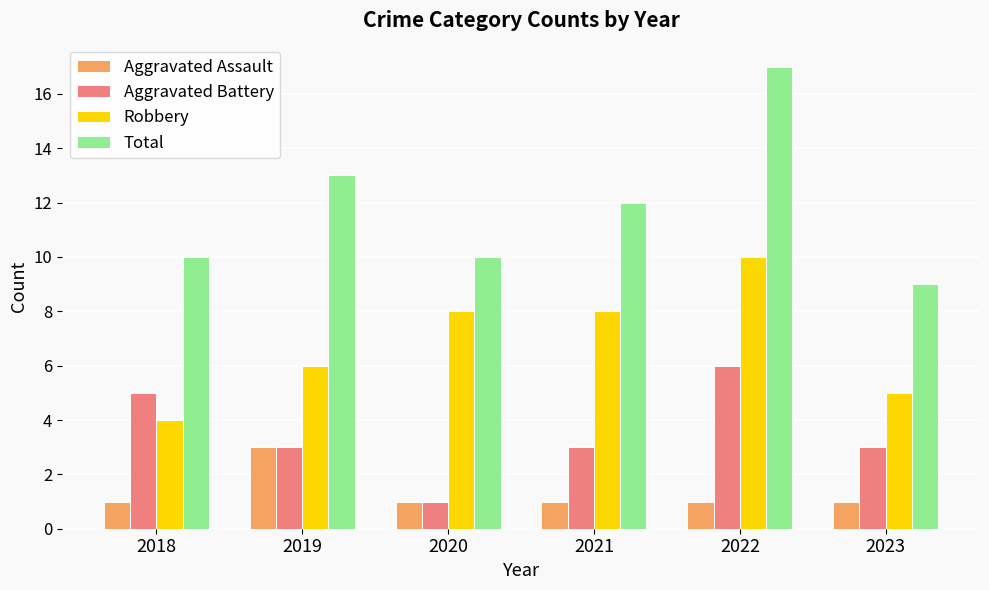

Does the chart contain stacked bars?

No